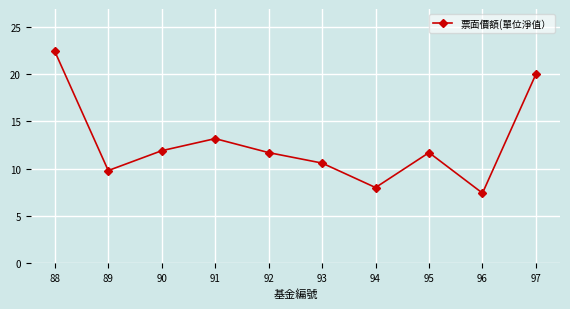

Reading right to left, transcribe all the data shown in this chart.

97=20.0	96=7.4	95=11.7	94=8.0	93=10.6	92=11.7	91=13.2	90=11.9	89=9.8	88=22.4